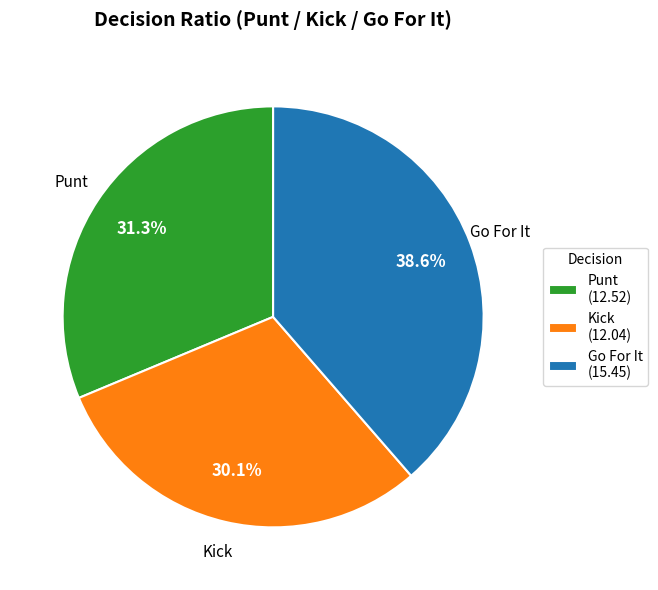

Between Punt (12.52) and Kick (12.04), which is larger?

Punt (12.52)